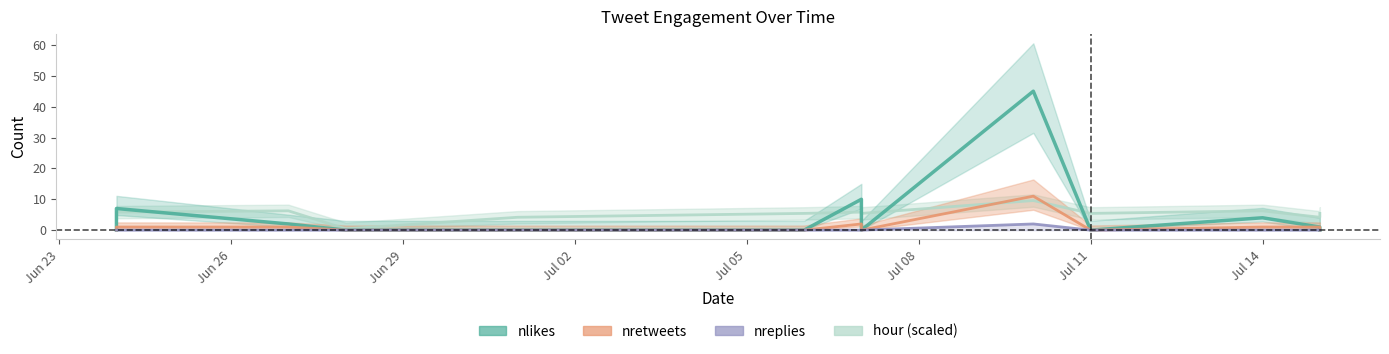

At which label is nreplies closest to 1?

2018-06-24